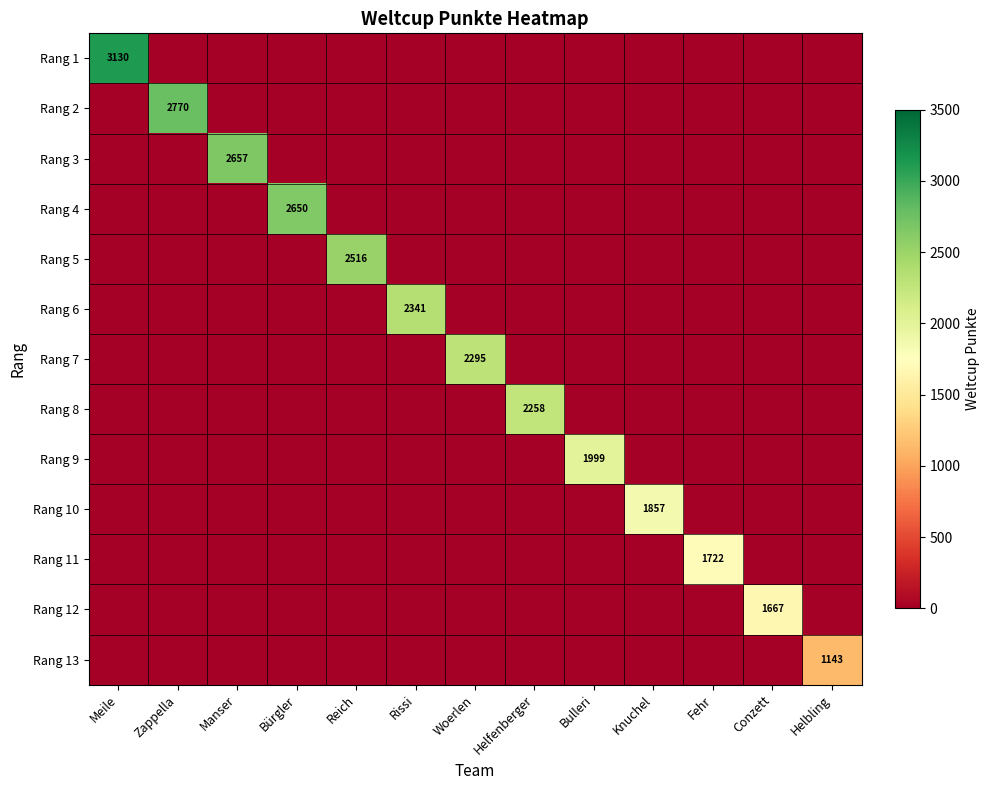

Is it true that Rang 8 equals 1301 at Helfenberger?

False